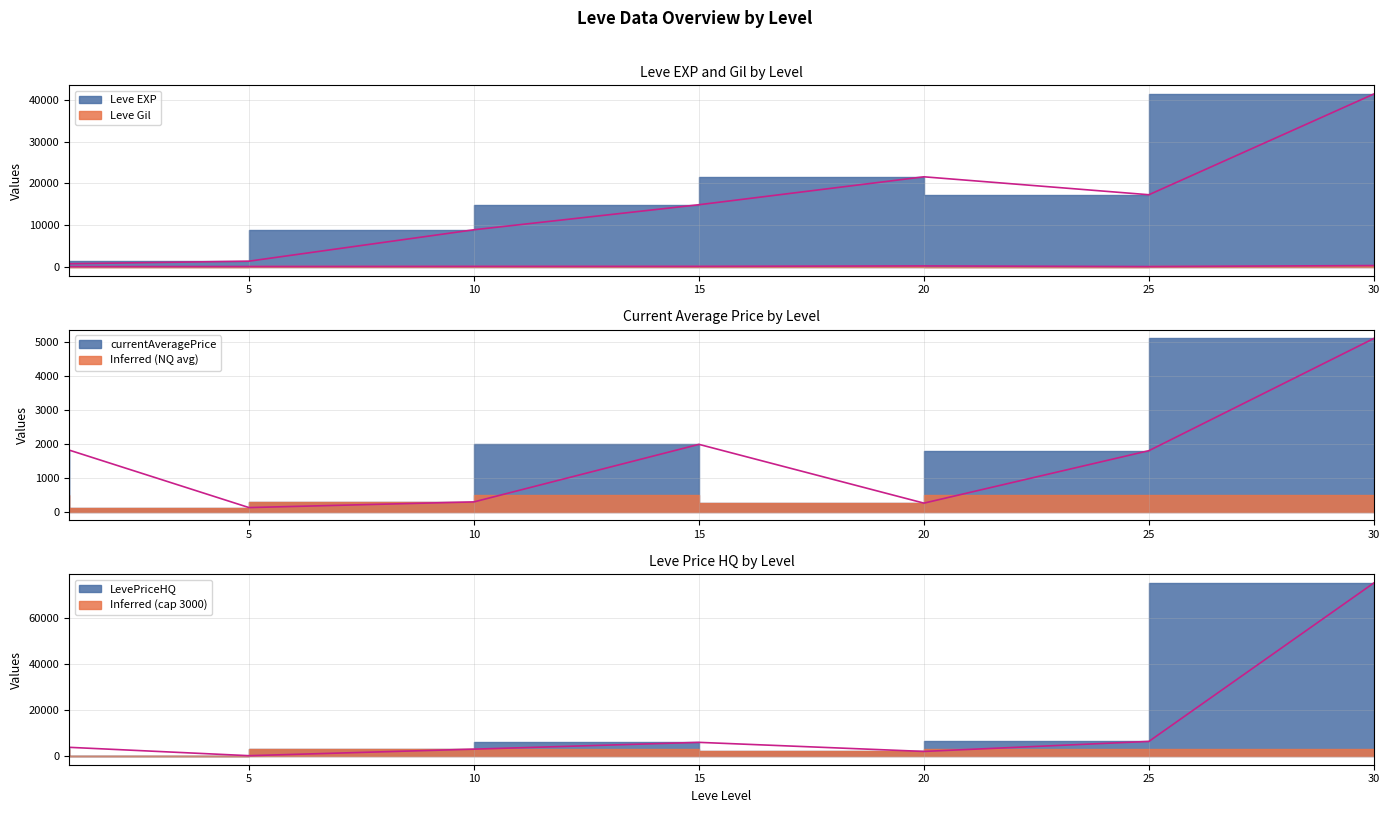

Between 5 and 30, which series saw the biggest shift?

LevePriceHQ